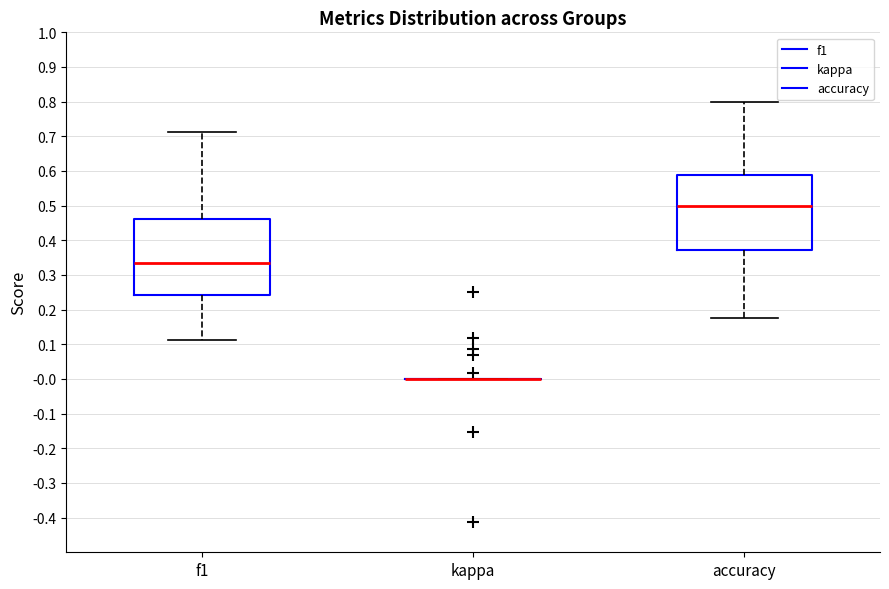

Reading left to right, transcribe this box plot: for each box, give where its median line is, the range the box spans, and where its two whiskers end, as read against the y-axis. The values are not printed on the chart, so give them approximately, as read against the axis.

f1: median 0.33, box 0.24 to 0.46, whiskers 0.11 to 0.71
kappa: box collapsed to a line at 0.00, whiskers 0.00 to 0.00
accuracy: median 0.50, box 0.37 to 0.59, whiskers 0.18 to 0.80